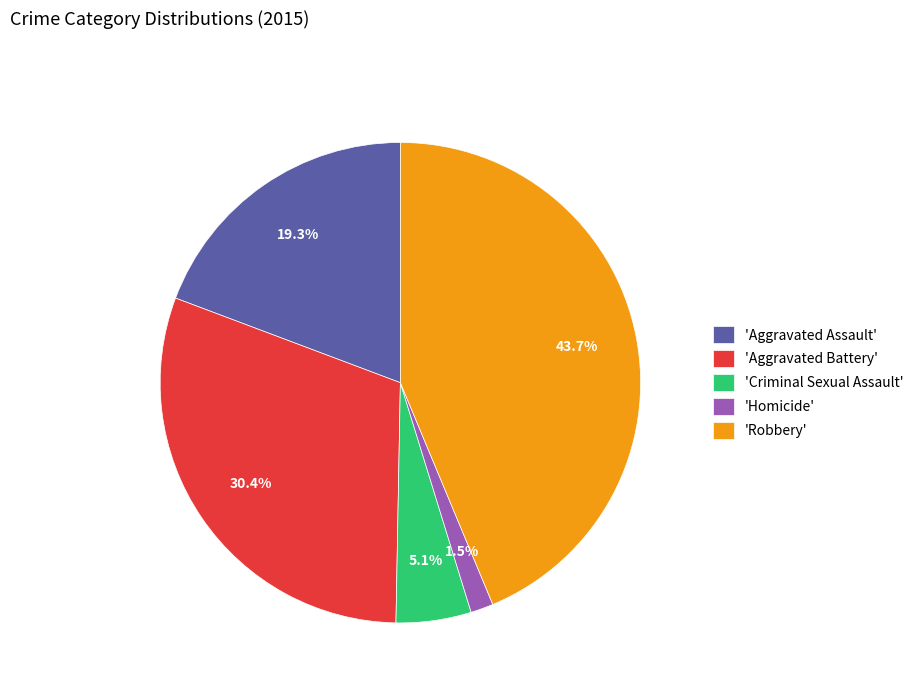

Rank the categories by value from lowest to highest.

'Homicide', 'Criminal Sexual Assault', 'Aggravated Assault', 'Aggravated Battery', 'Robbery'